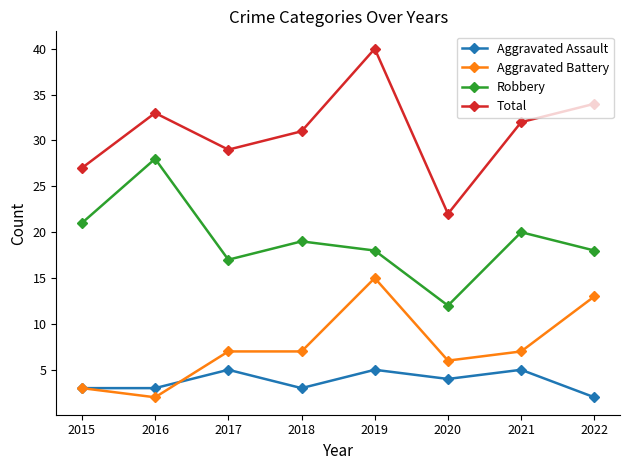

Reading right to left, transcribe all the data shown in this chart.

Aggravated Assault: 2	5	4	5	3	5	3	3
Aggravated Battery: 13	7	6	15	7	7	2	3
Robbery: 18	20	12	18	19	17	28	21
Total: 34	32	22	40	31	29	33	27